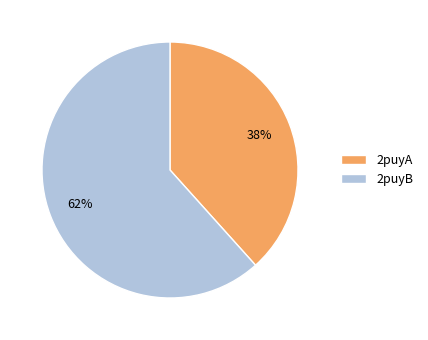

How many slices are in this pie chart?

2